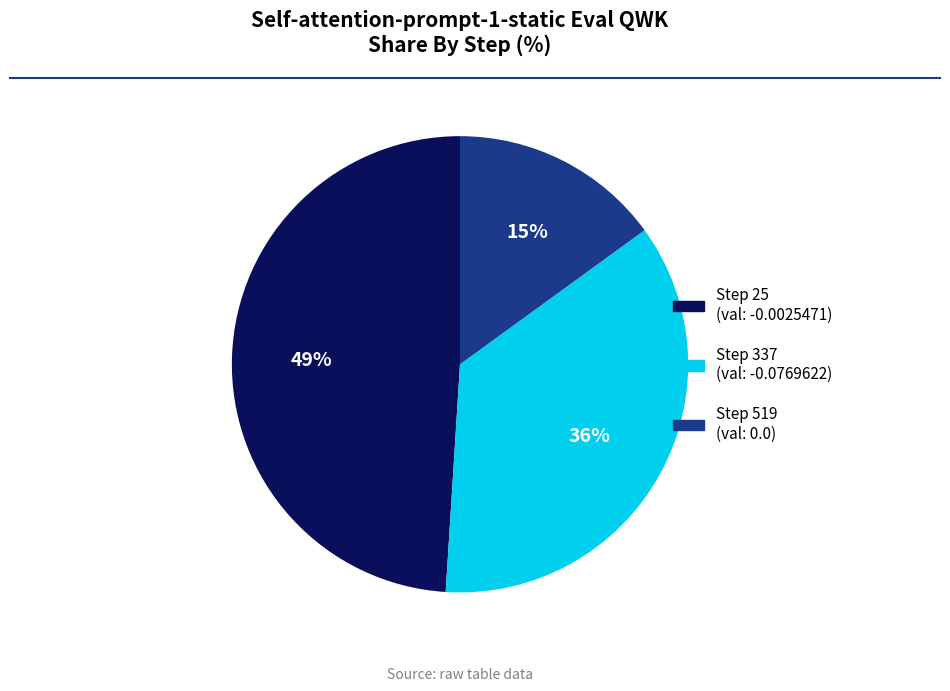

How many segments does this pie chart have?

3